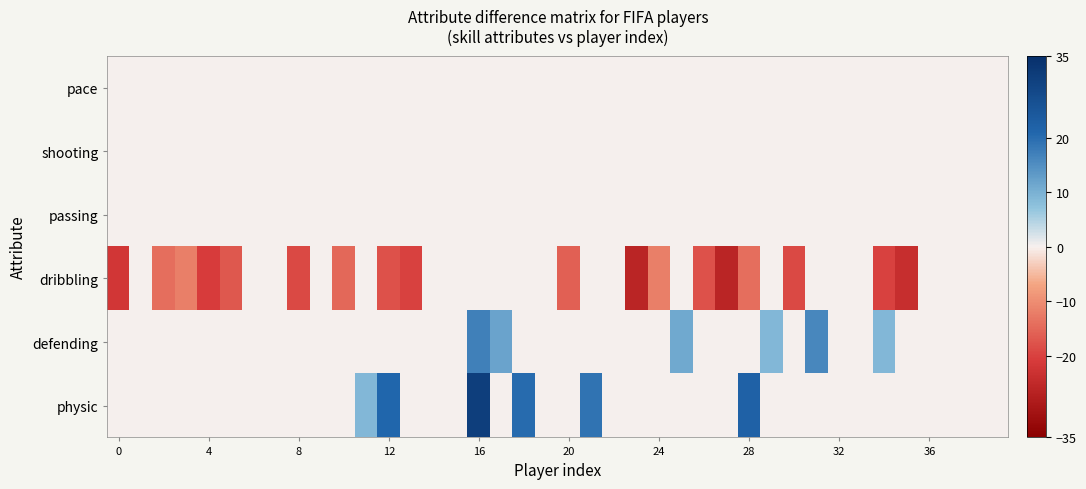

Which series has the largest range (max minus min)?

physic